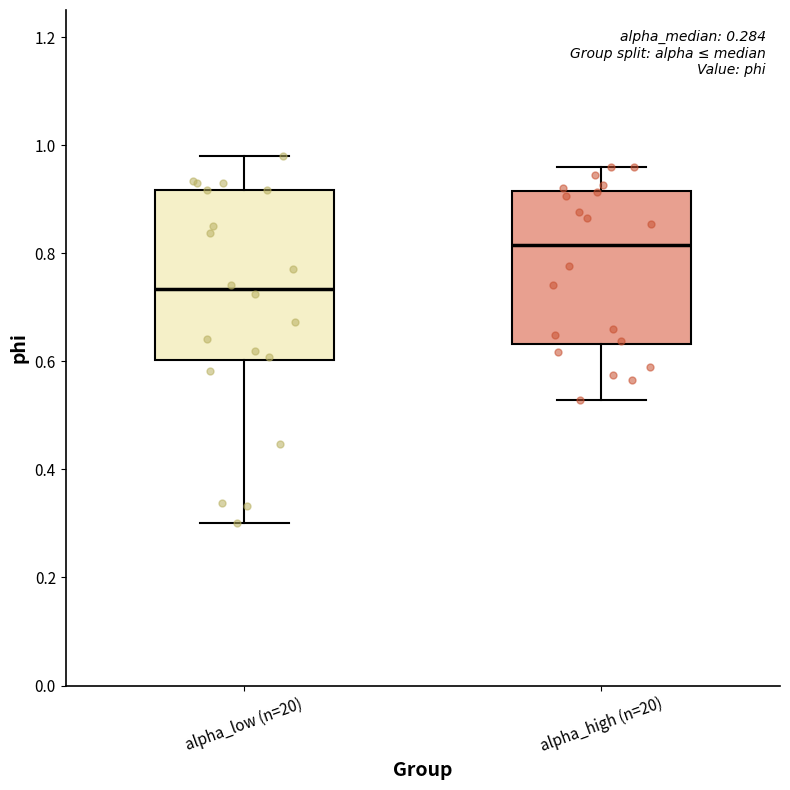

Comparing the boxes themselves (not the whiskers), which one is the tallest?

alpha_low (n=20)